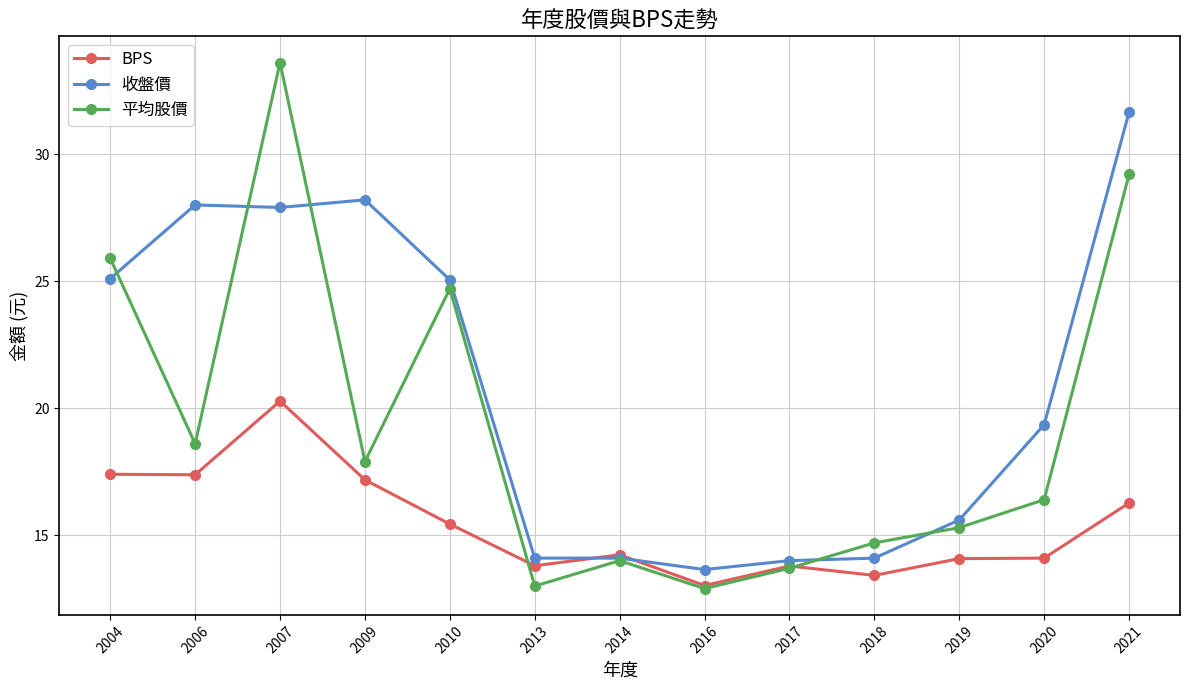

Is it true that 平均股價 equals 13.9 at 2004?

False